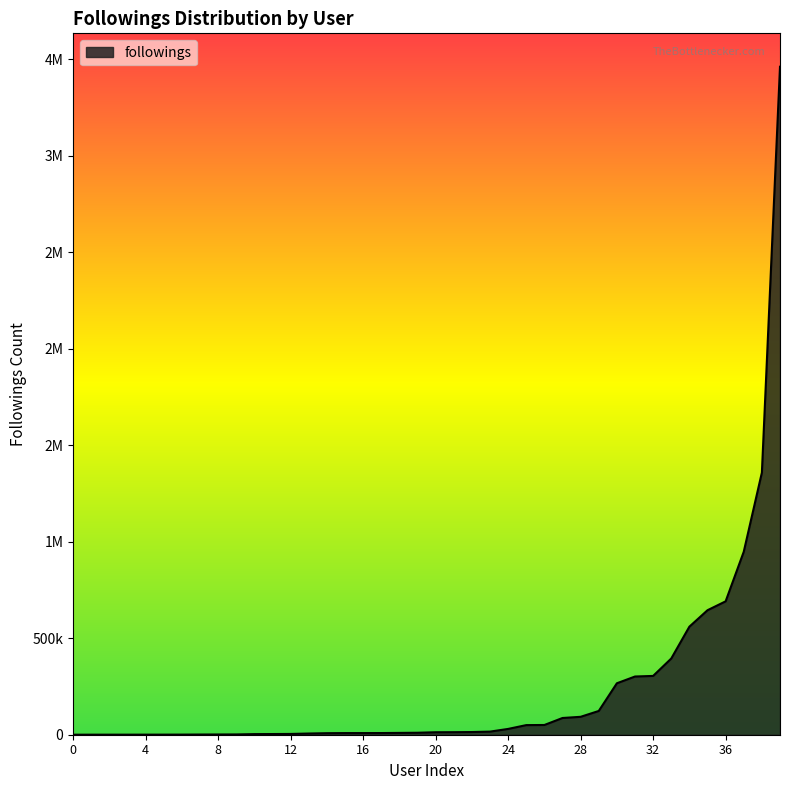

Does the chart have visible grid lines?

No